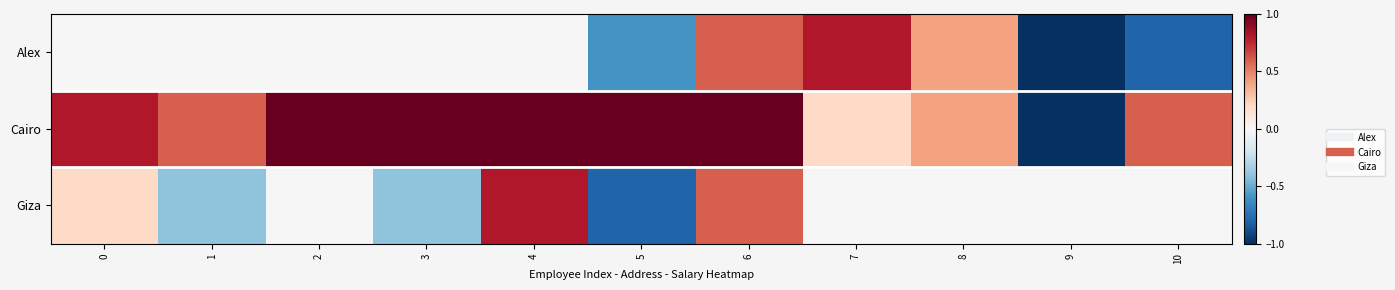

Which series changed the most between 4 and 7?

Alex